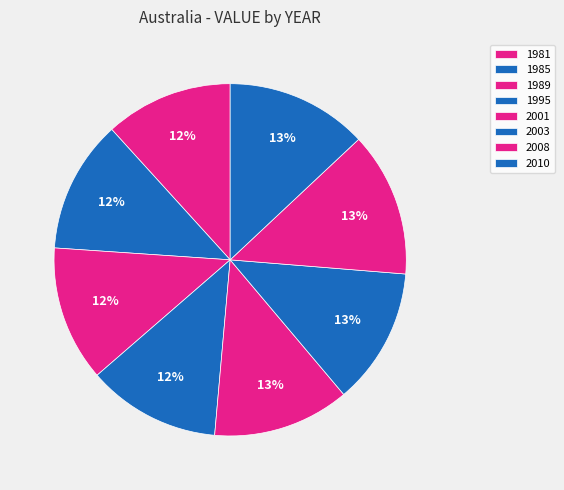

The 2001 slice represents 13% of the pie. True or false?

True